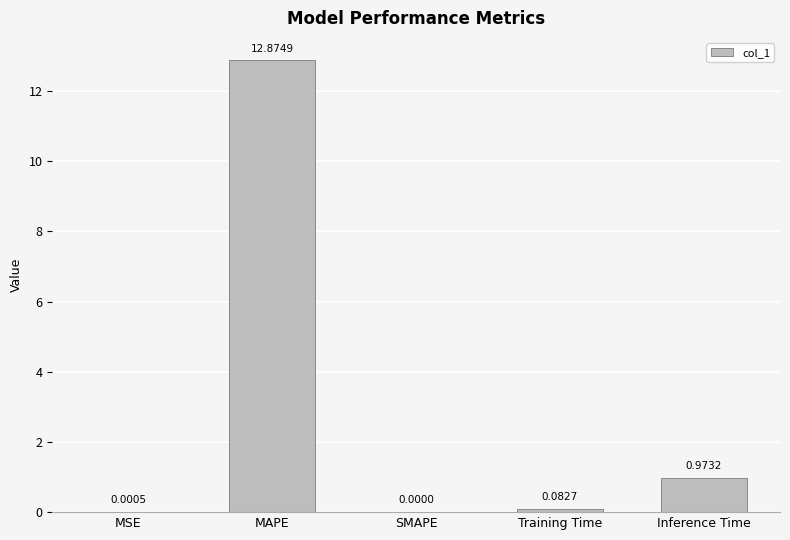

What is the sum of all values?

13.9